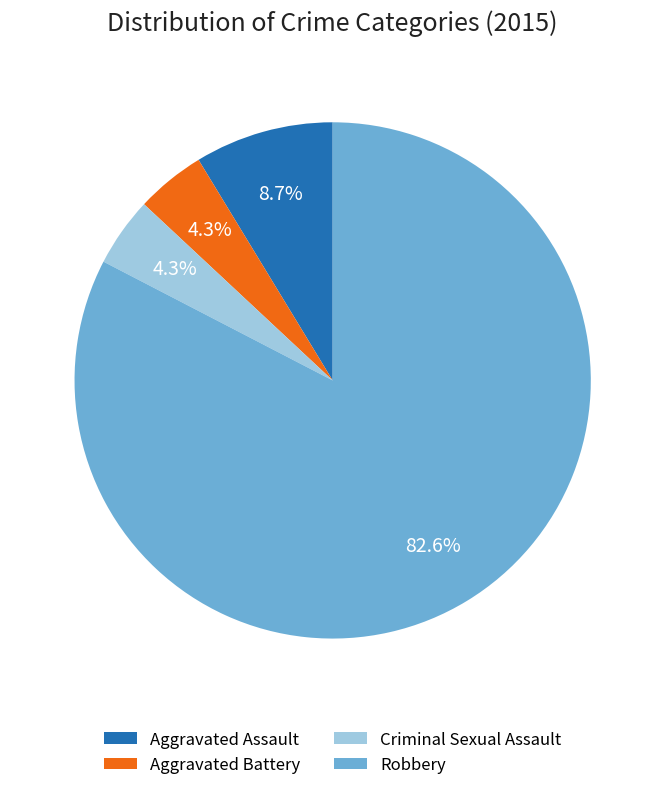

Which slice represents more than half of the pie?

Robbery